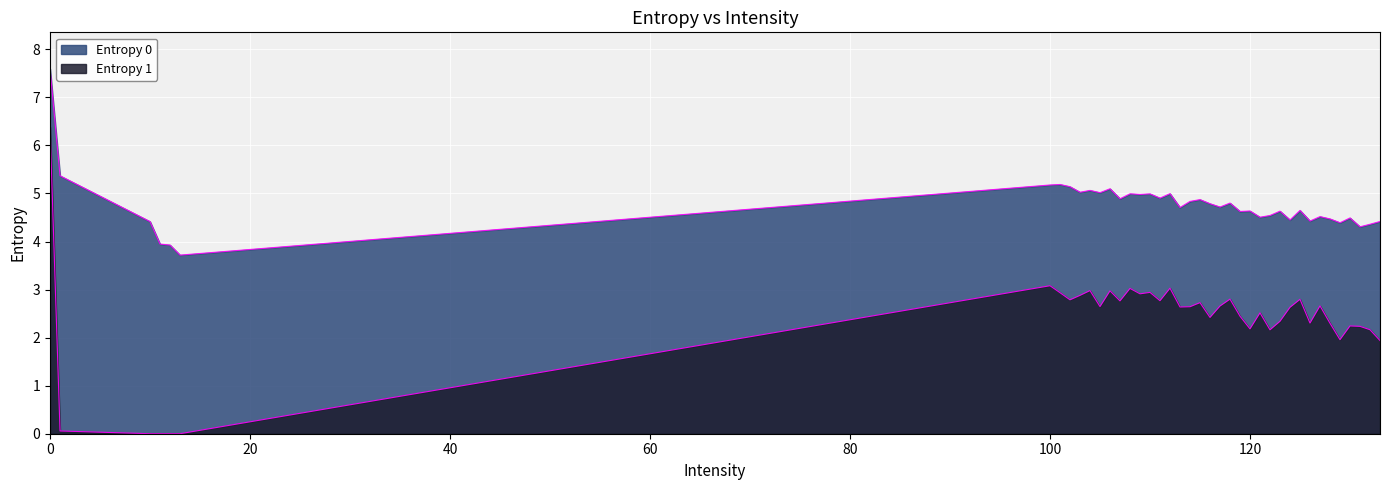

List the series in order of their peak value, highest first.

Entropy 0, Entropy 1